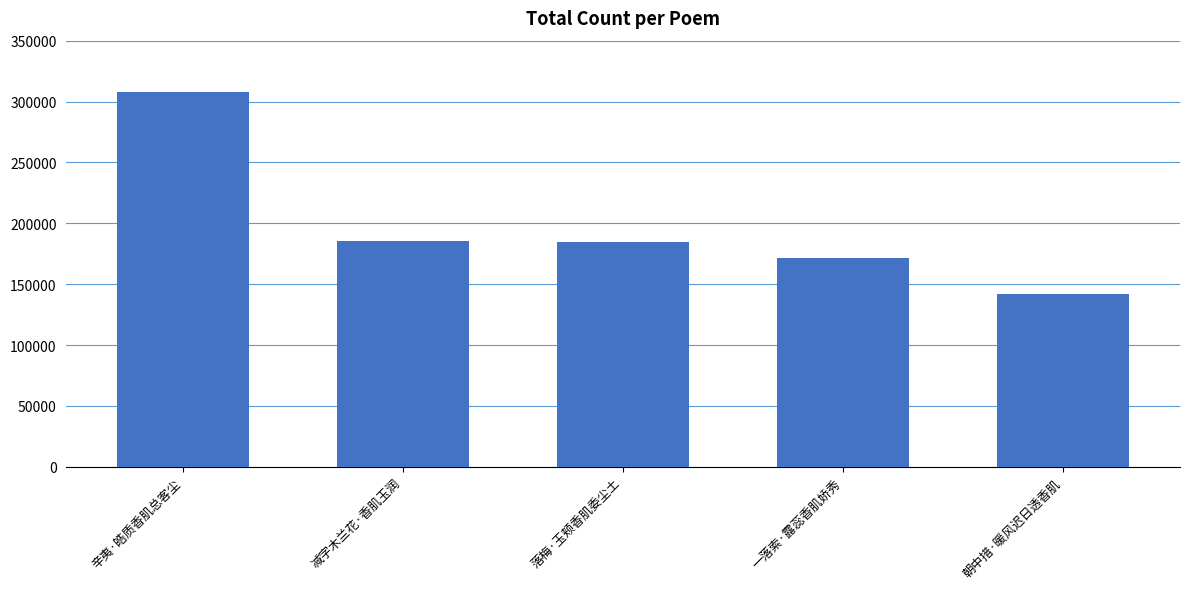

How many data points are less than 184929?

2